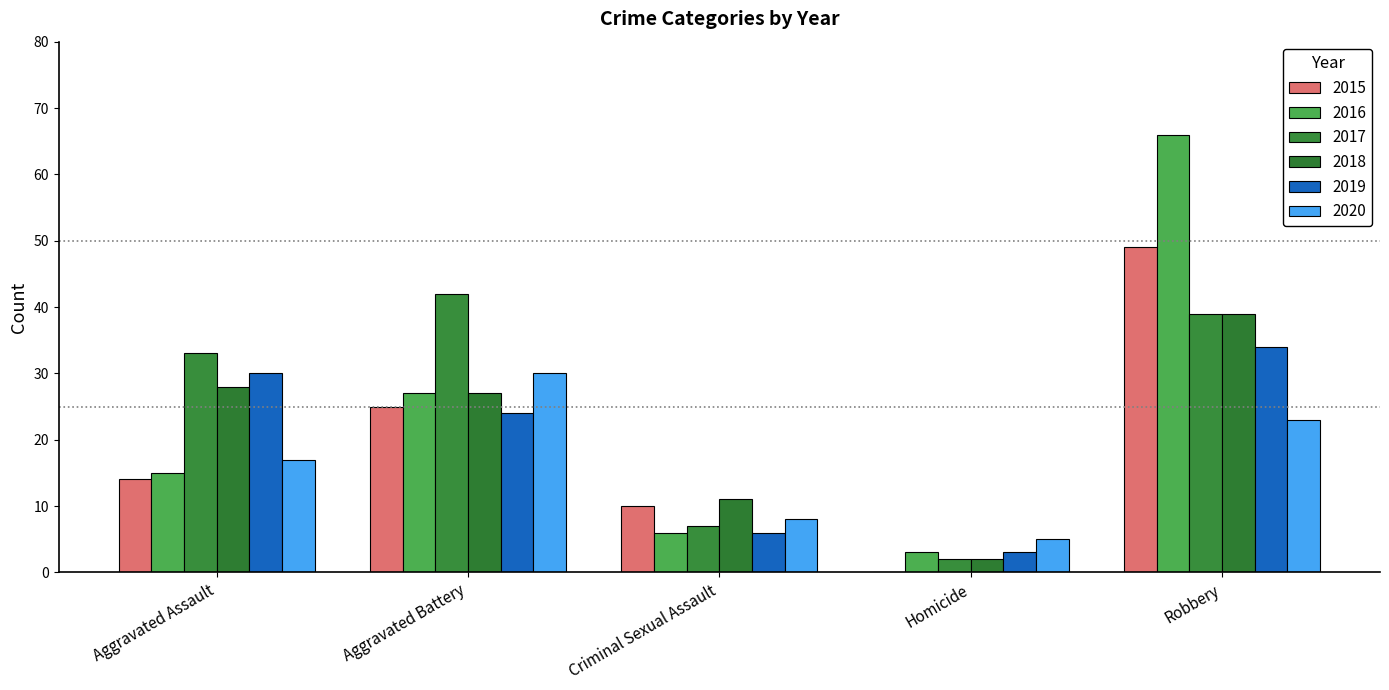

Is it true that 2020 equals 6 at Aggravated Assault?

False